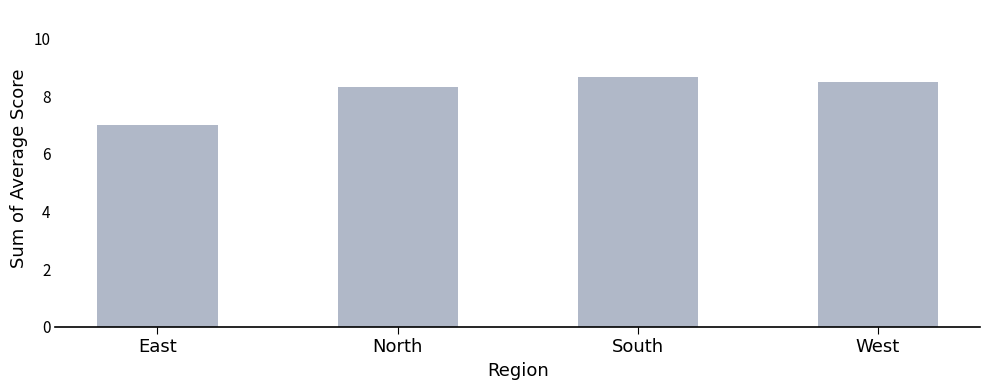

How many data points are less than 8?

1